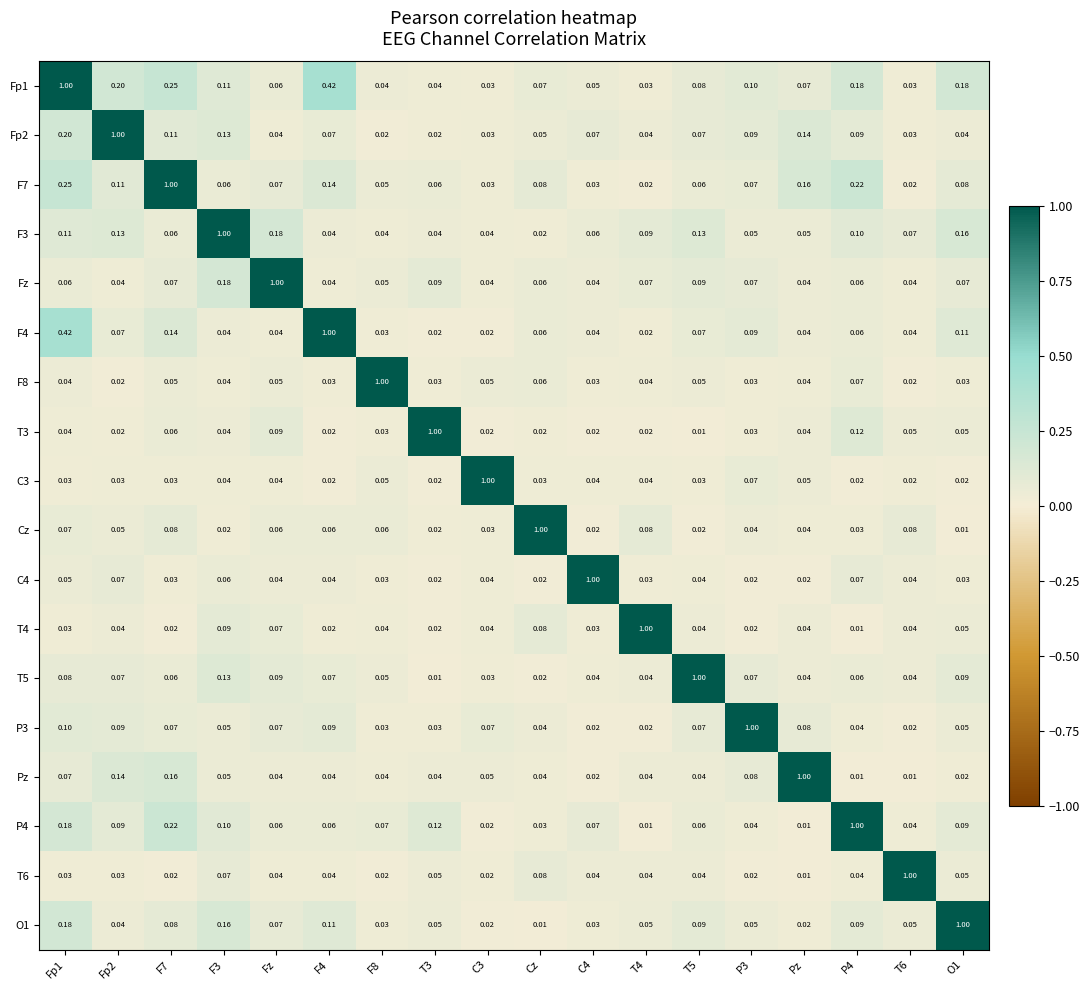

Which has a higher value, T4 or F3?

F3